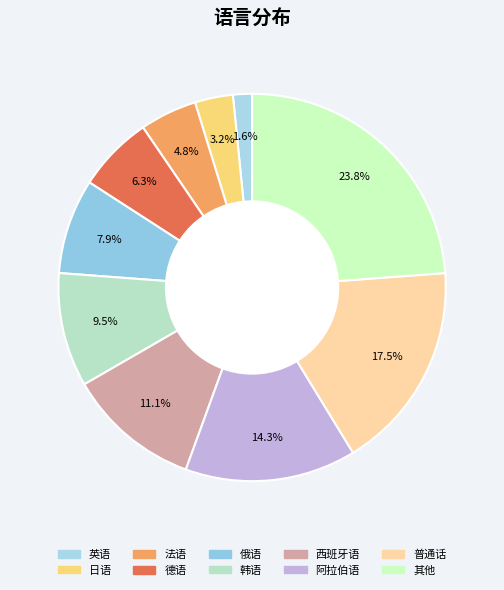

To the nearest percent, what is the difference between the 西班牙语 and 德语 slice percentages?

5%